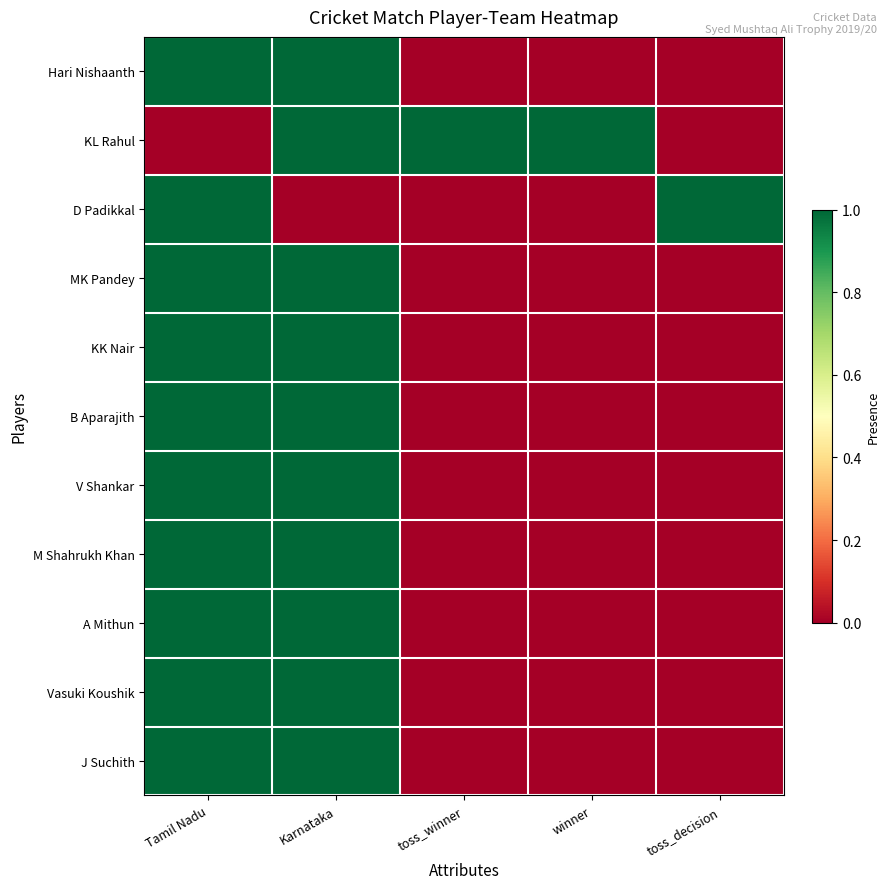

What is the difference between the highest and lowest values at toss_decision?

1